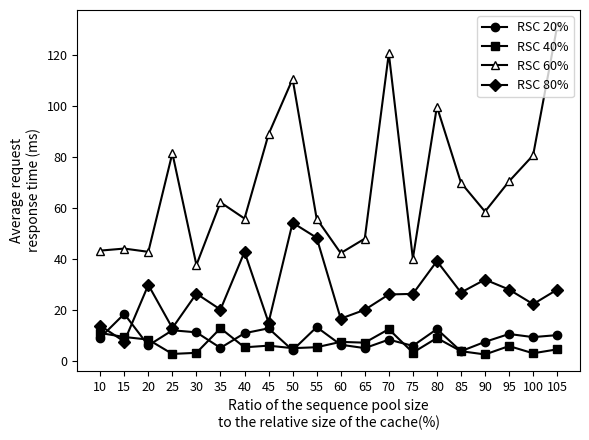

Which series has the largest total across all categories?

RSC 60%